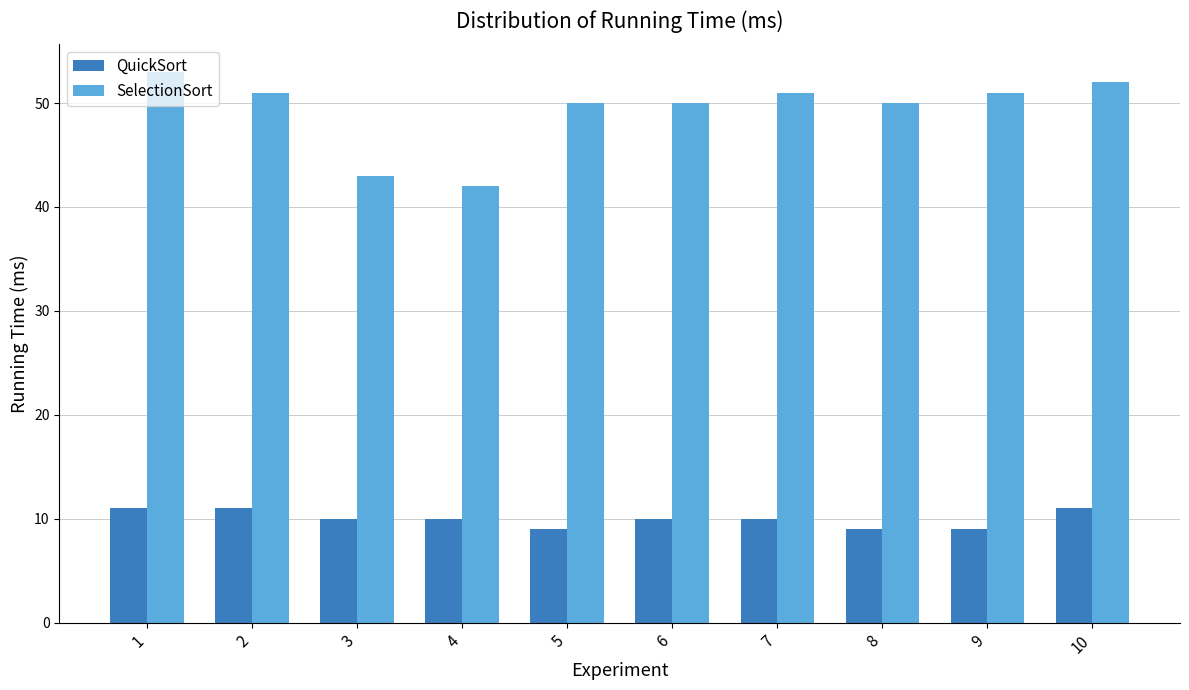

List the series in order of their peak value, highest first.

SelectionSort, QuickSort